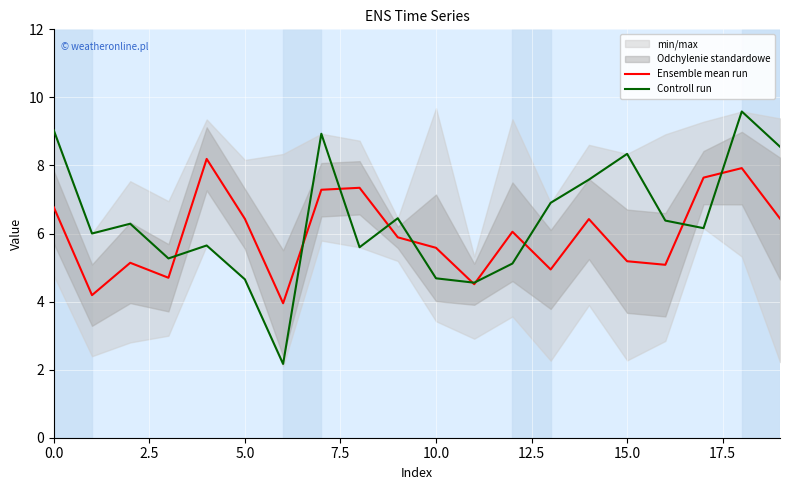

After their last crossing, which series has the higher values: Controll run or Ensemble mean run?

Controll run